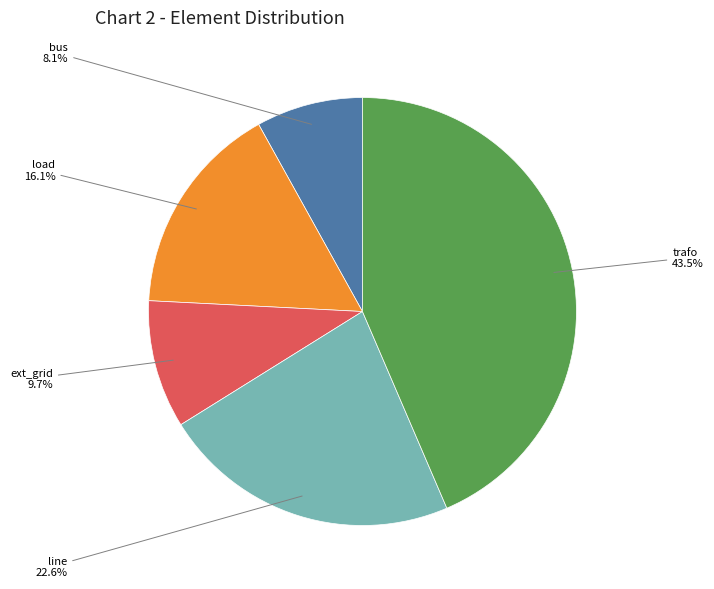

What portion of the pie excludes trafo?

56.5%